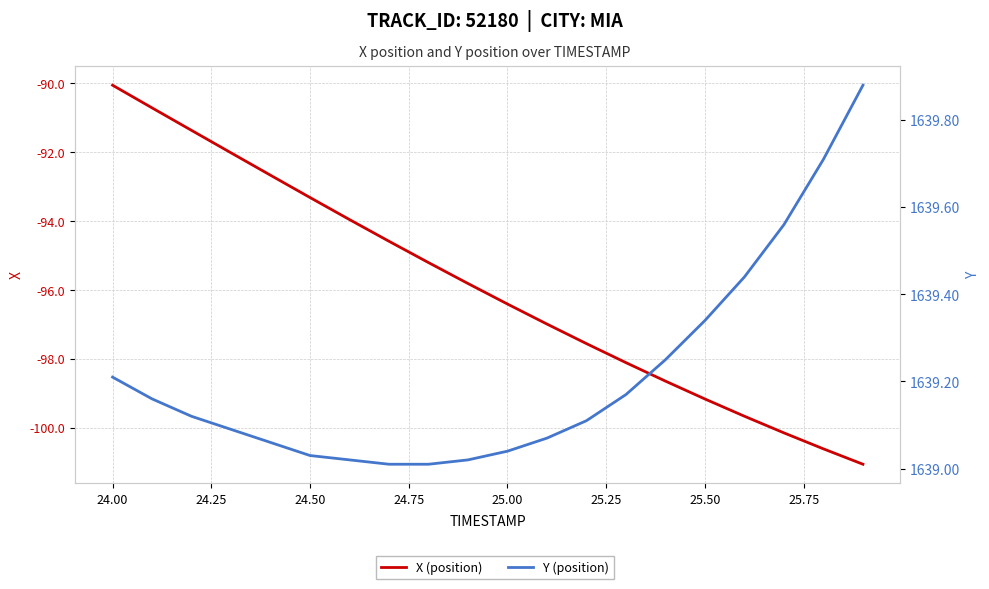

Reading left to right, what are all the values shown in this chart?

X (position): -90.1	-90.7	-91.4	-92.0	-92.7	-93.3	-94.0	-94.6	-95.2	-95.8	-96.4	-97.0	-97.6	-98.1	-98.7	-99.2	-99.7	-100.2	-100.6	-101.1
Y (position): 1639.2	1639.2	1639.1	1639.1	1639.1	1639.0	1639.0	1639.0	1639.0	1639.0	1639.0	1639.1	1639.1	1639.2	1639.2	1639.3	1639.4	1639.6	1639.7	1639.9